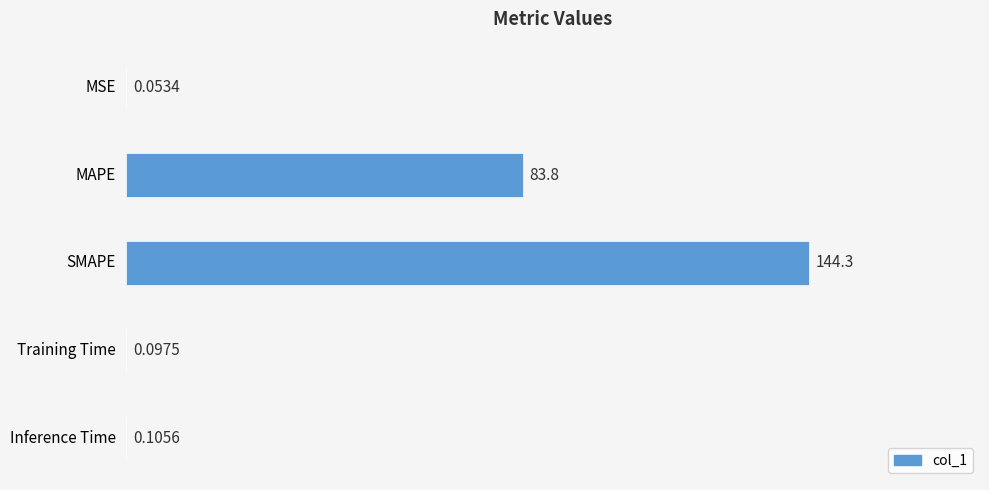

What is the change in value from MAPE to Inference Time?

-83.7